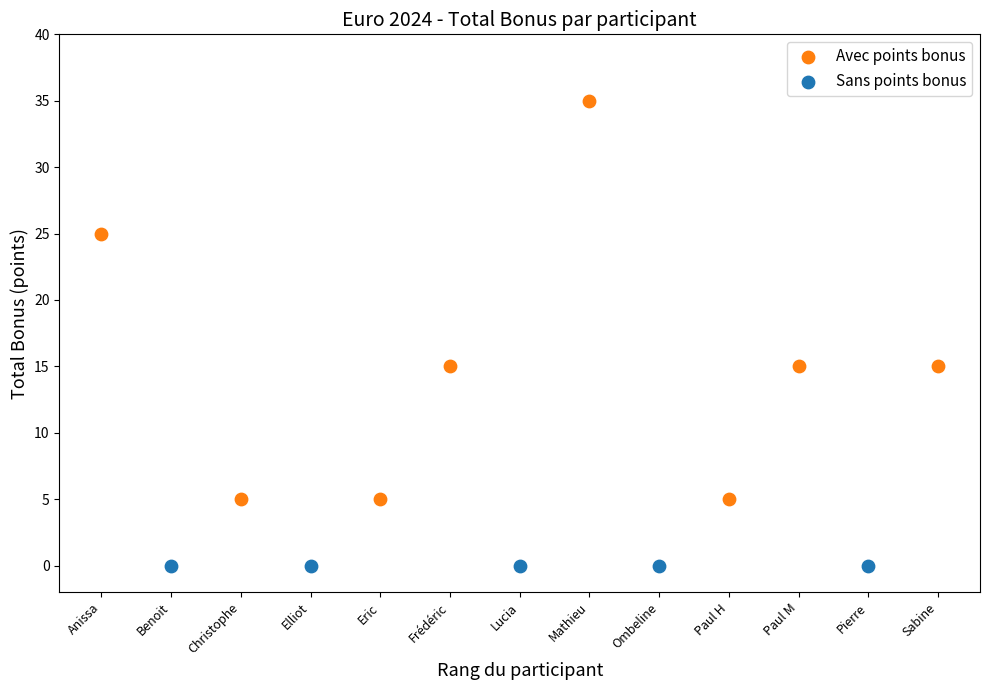

What are all the series names shown in the legend?

Avec points bonus, Sans points bonus